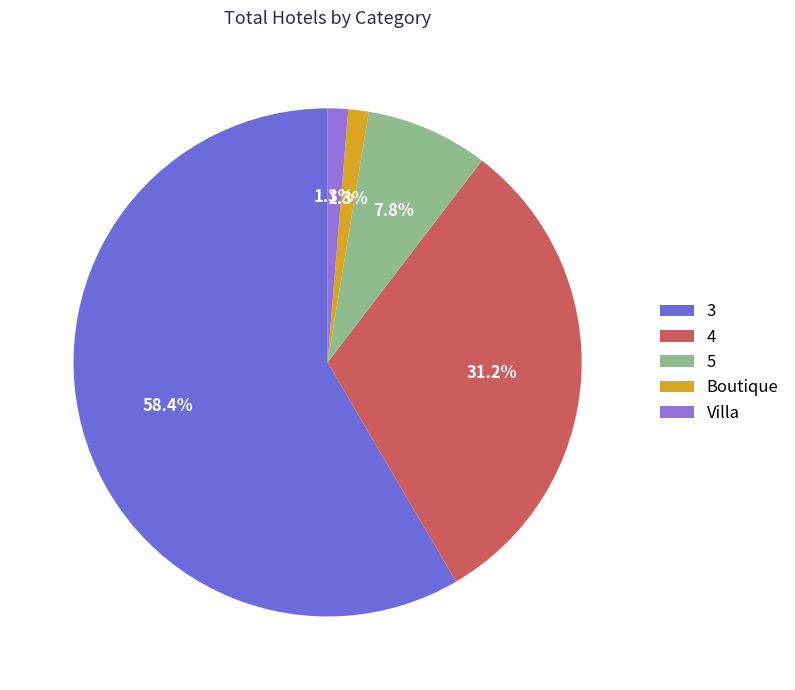

What is the largest slice in the pie chart?

3